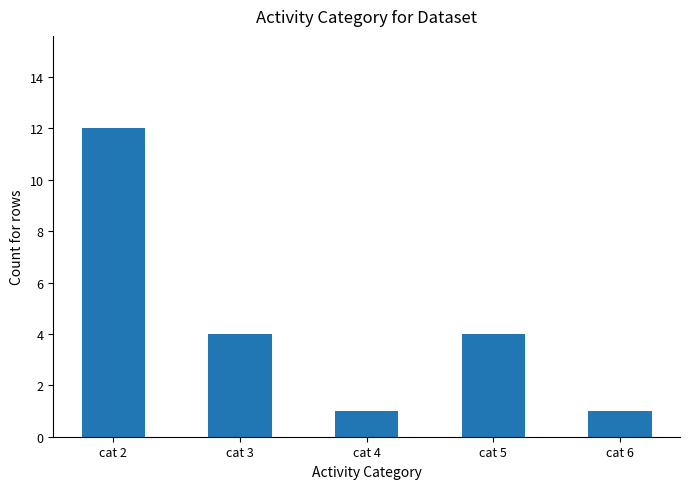

Which has a higher value, cat 2 or cat 3?

cat 2